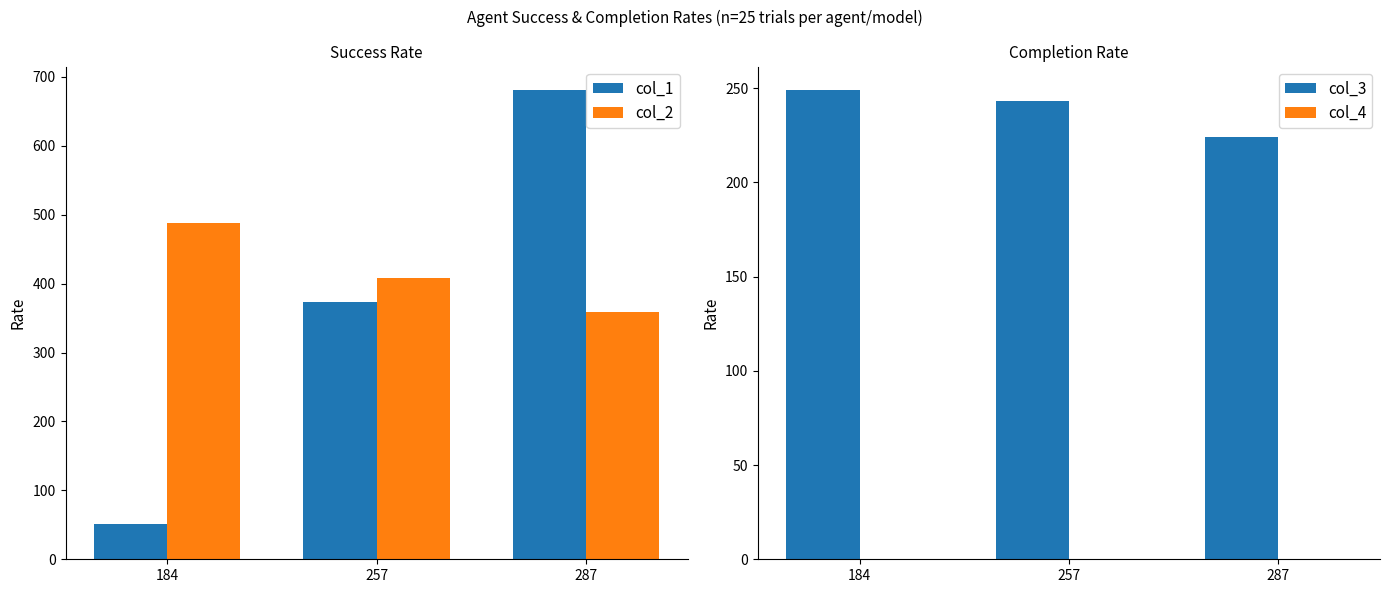

What is the value of the col_2 bar at the 2nd from the left?

408